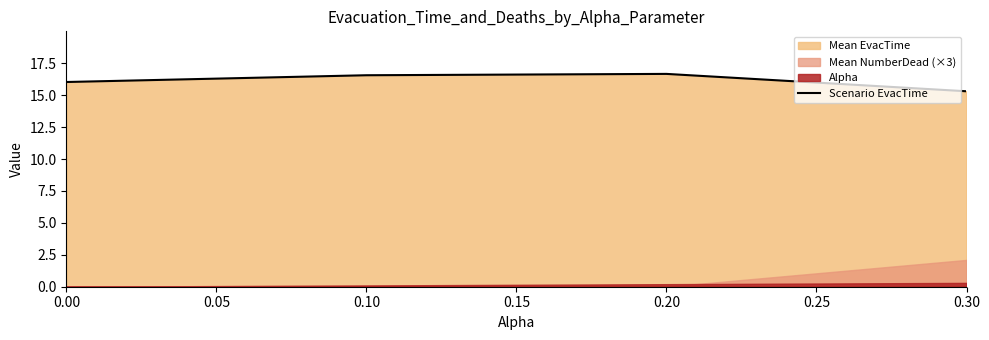

What is the average value?

16.1